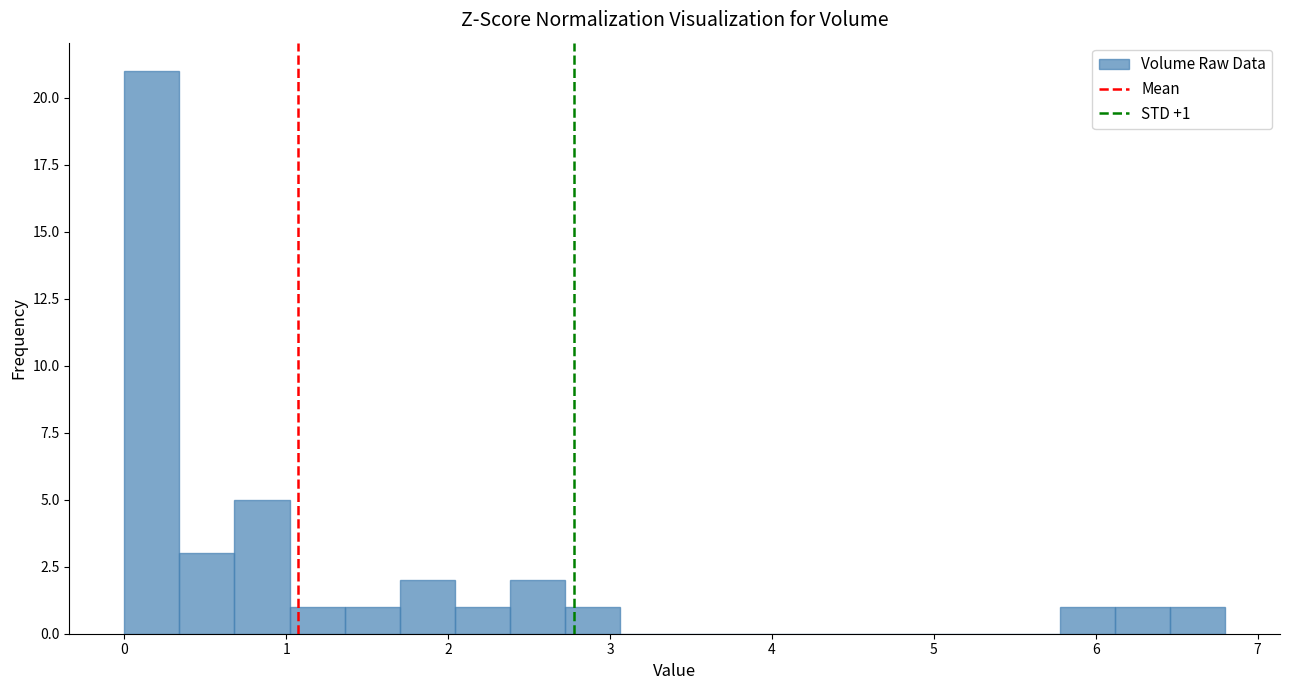

Read against the x-axis, roughly where is the centre of the tallest bar?

0.2